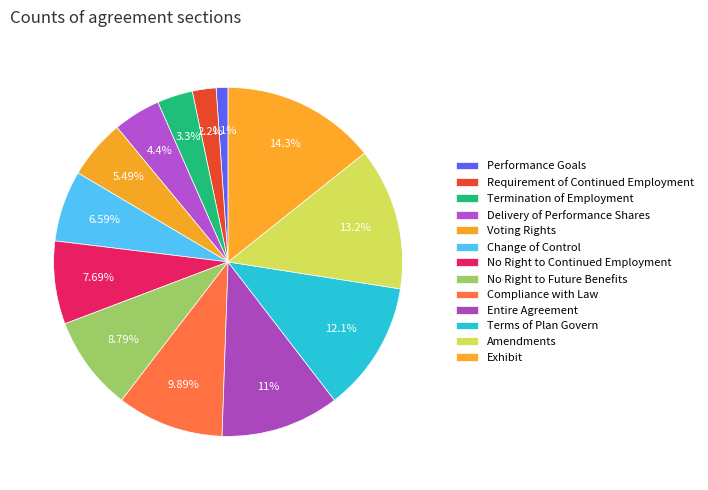

Count the number of slices in the pie.

13